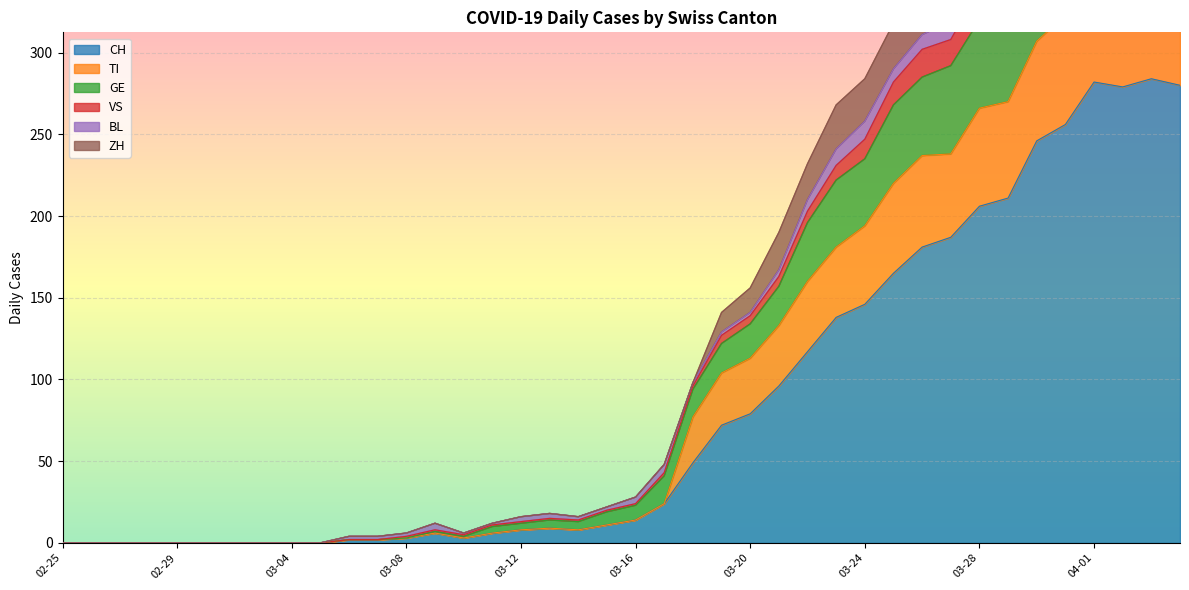

At which category is the sum across all series the highest?

04-01